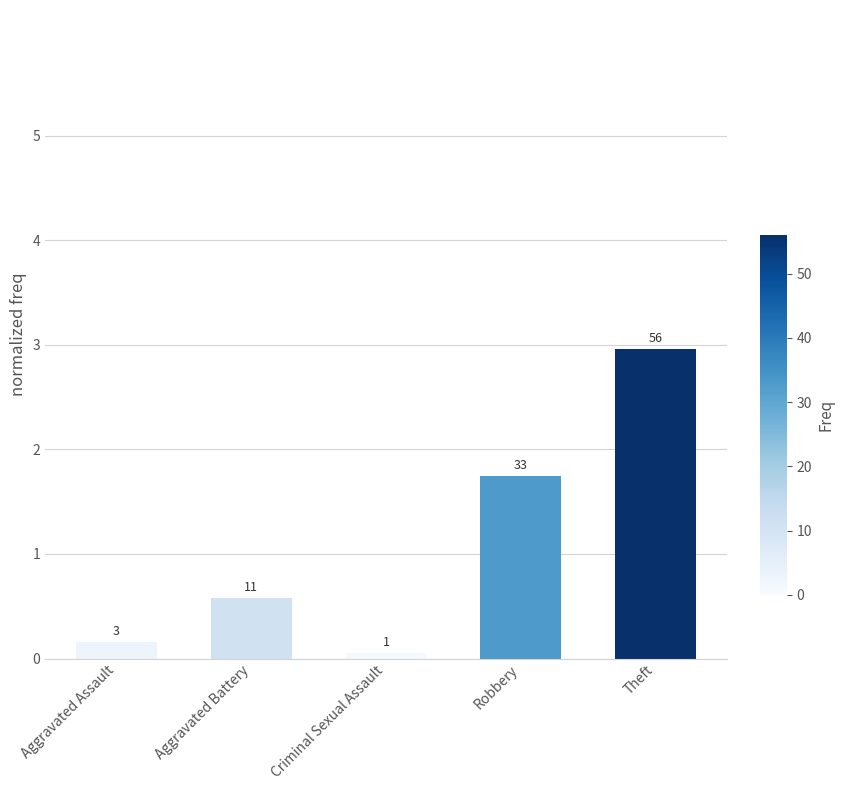

How many bars are there in total?

5